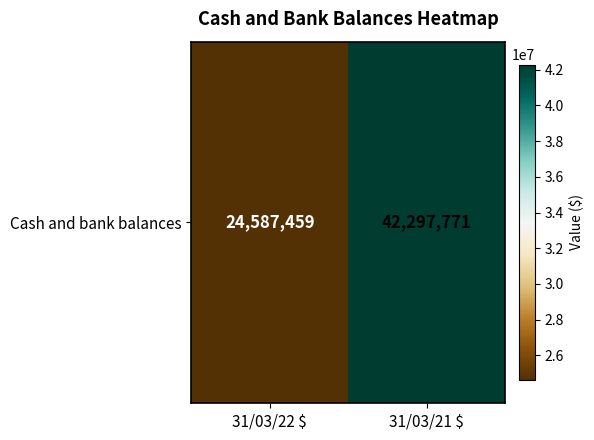

The chart shows a value of 5353057 at 31/03/22 $. True or false?

False